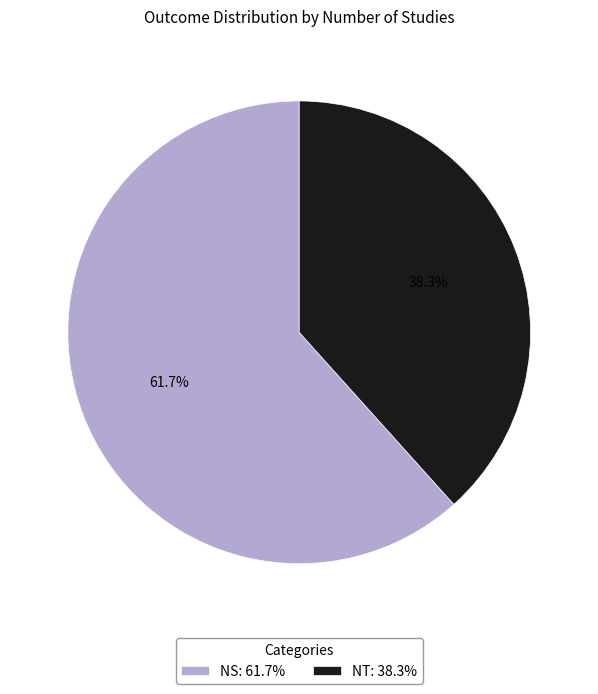

Which slice is the largest?

NS